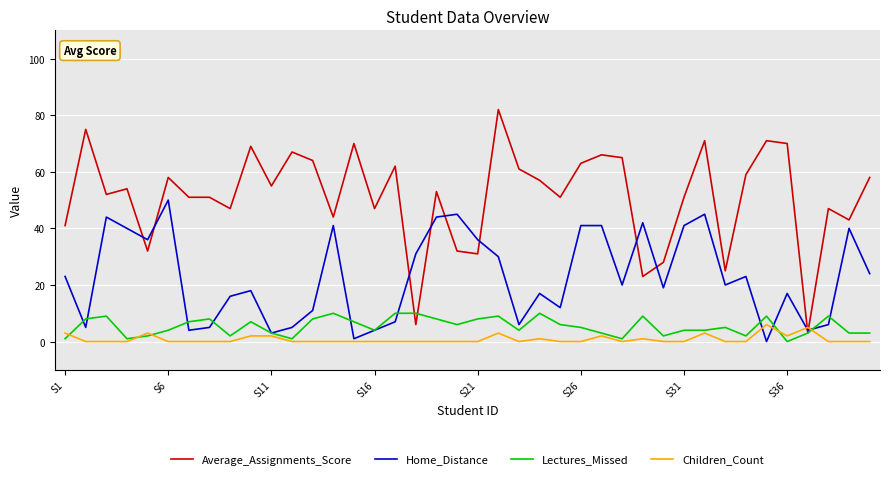

What is the difference between the second highest and second lowest values in the Average_Assignments_Score series?

69